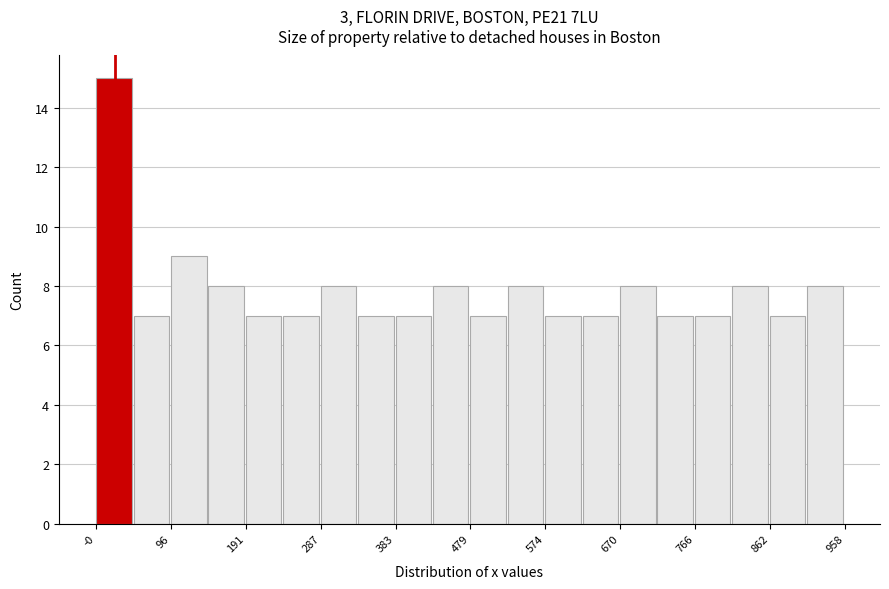

Reading left to right, transcribe this chart: for each bar, give the range it covers on the x-axis and its height. Neither the bar edges nor the heights are printed on the chart, so give them approximately, as read against the axes.

0 to 50: 15
50 to 100: 7
100 to 140: 9
140 to 190: 8
190 to 240: 7
240 to 290: 7
290 to 340: 8
340 to 380: 7
380 to 430: 7
430 to 480: 8
480 to 530: 7
530 to 570: 8
570 to 620: 7
620 to 670: 7
670 to 720: 8
720 to 770: 7
770 to 810: 7
810 to 860: 8
860 to 910: 7
910 to 960: 8